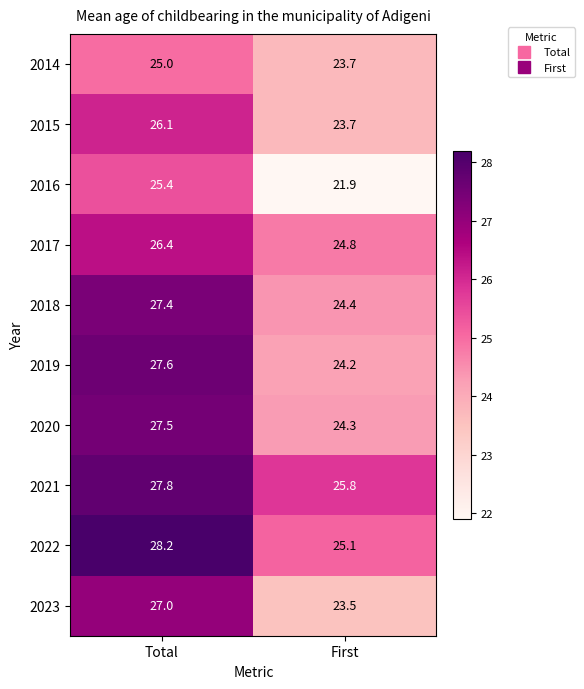

At which label is 2015 closest to 24?

First